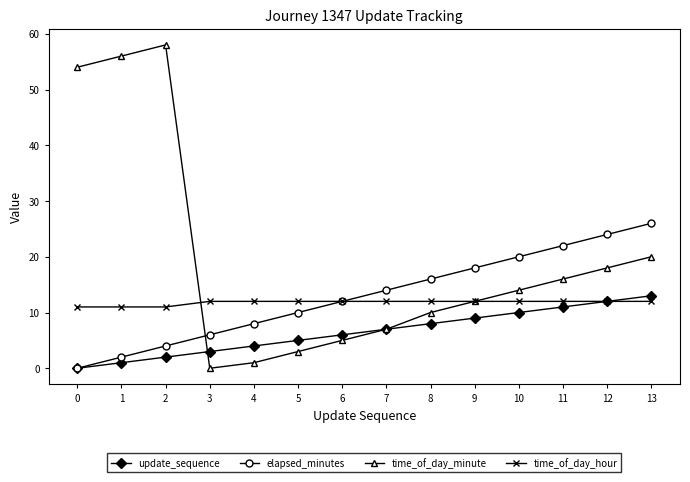

What is the value of the elapsed_minutes point at the 11th from the left?

20